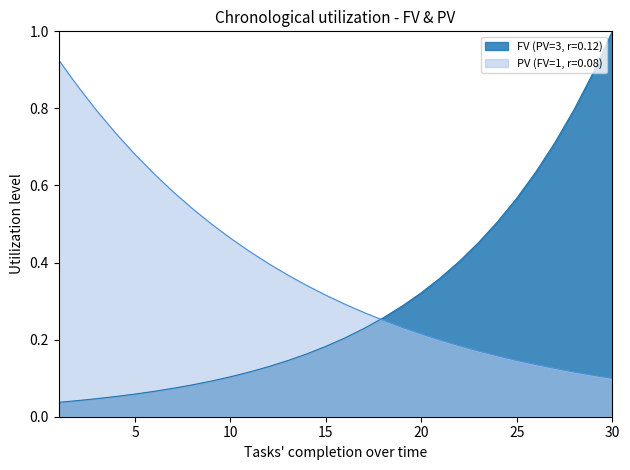

List the labels in order of PV (FV=1, r=0.08) value, smallest first.

30, 29, 28, 27, 26, 25, 24, 23, 22, 21, 20, 19, 18, 17, 16, 15, 14, 13, 12, 11, 10, 9, 8, 7, 6, 5, 4, 3, 2, 1